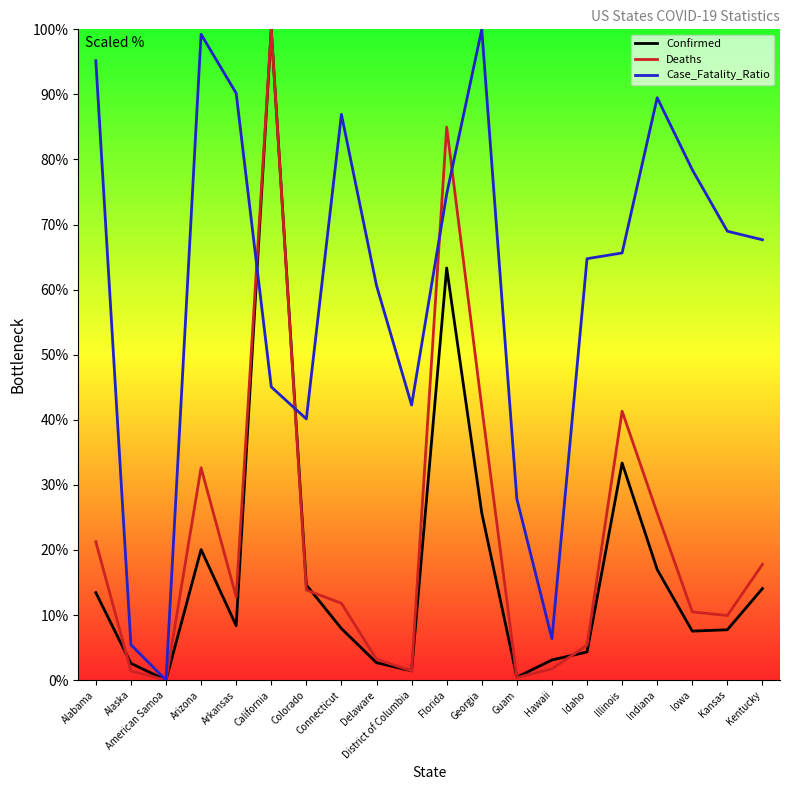

Is the value of Deaths at Indiana greater than the value of Case_Fatality_Ratio at Colorado?

No